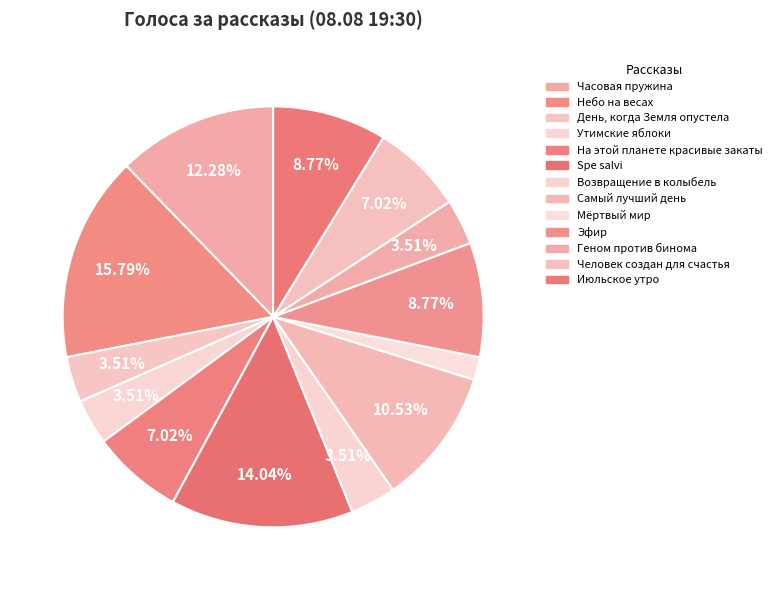

To the nearest percent, what portion does Часовая пружина represent?

12%